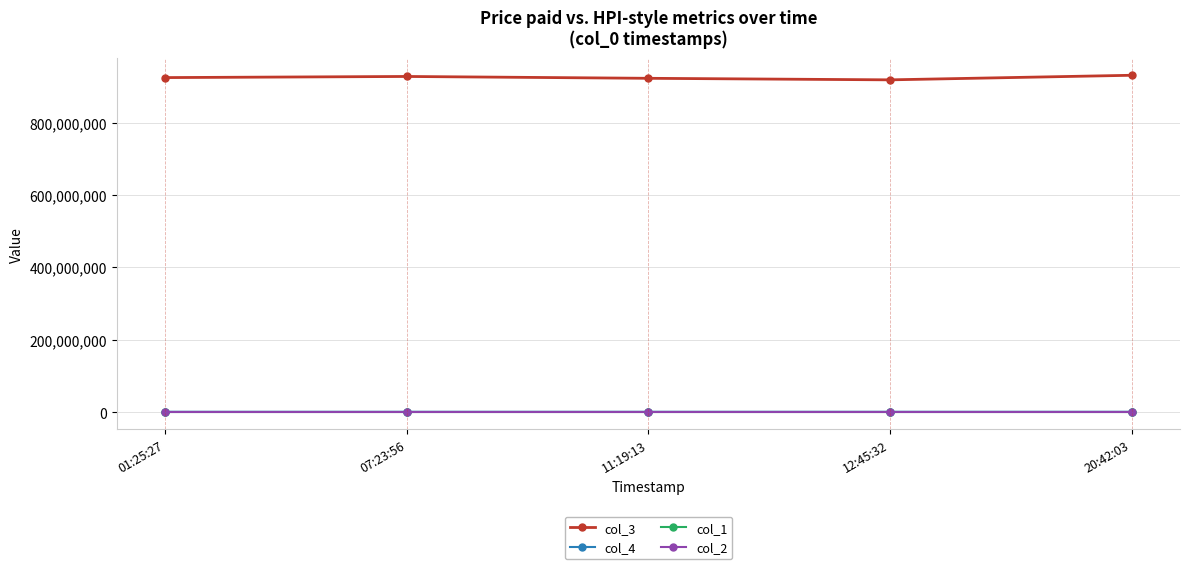

What is the maximum value shown in the chart?

930457170